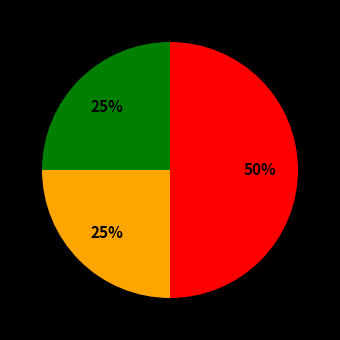

How many slices are in this pie chart?

3